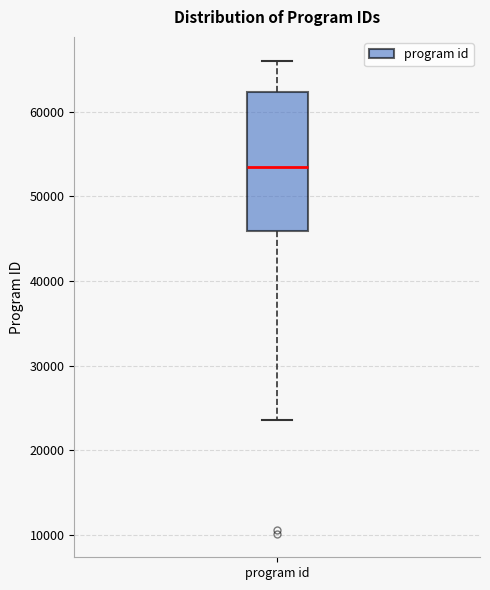

Transcribe this box plot: give where the median line is, the range the box spans, and where the two whiskers end, as read against the y-axis. The values are not printed on the chart, so give them approximately, as read against the axis.

median 53000, box 46000 to 62000, whiskers 24000 to 66000